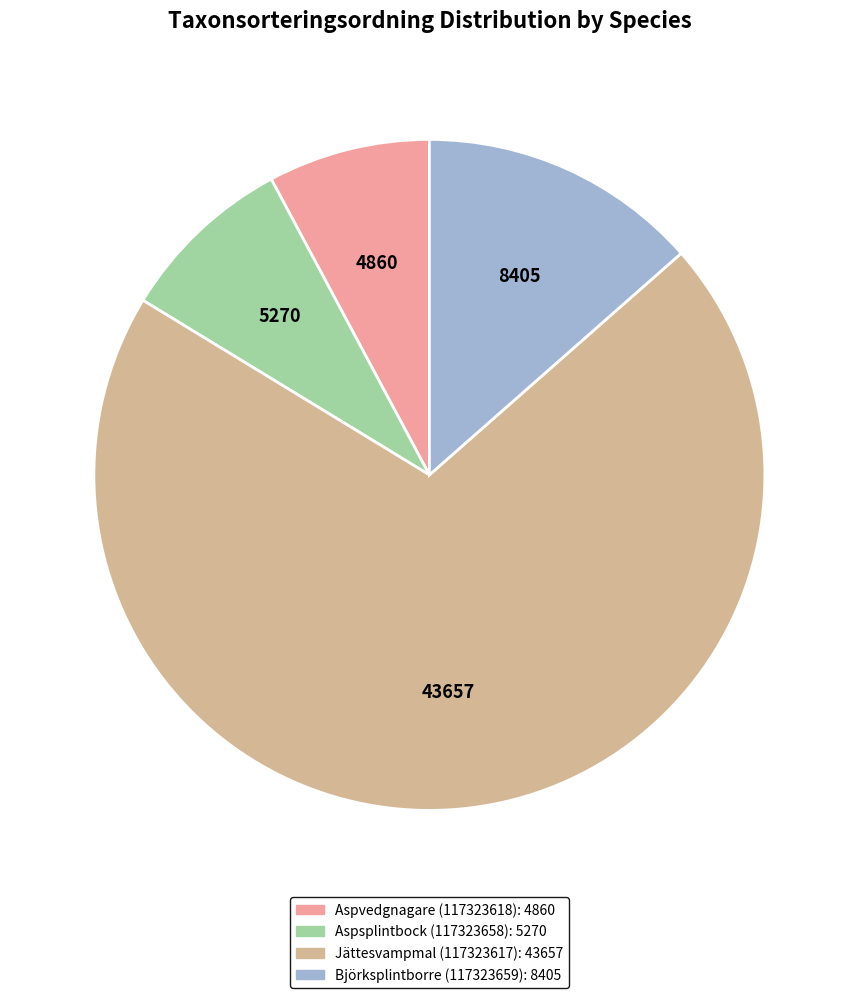

How many segments does this pie chart have?

4